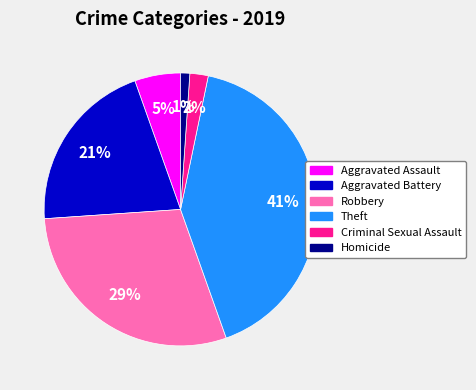

To the nearest percent, what is the difference between the largest and smallest slice percentages?

40%